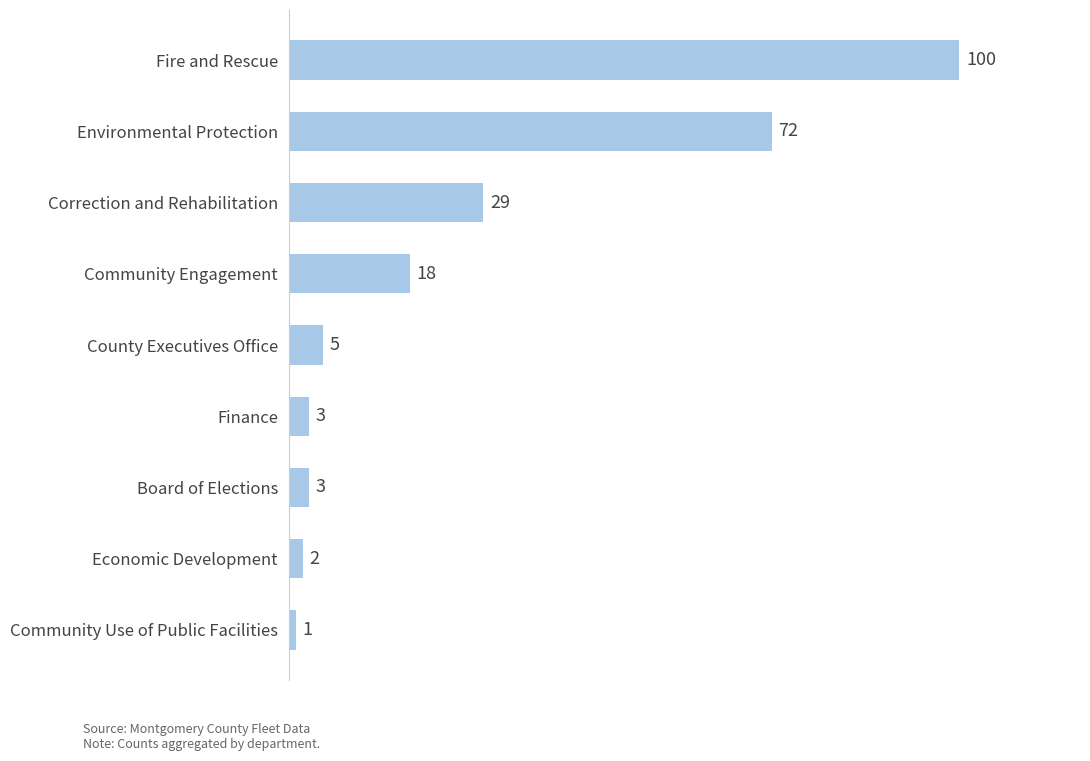

Read the value at County Executives Office.

5